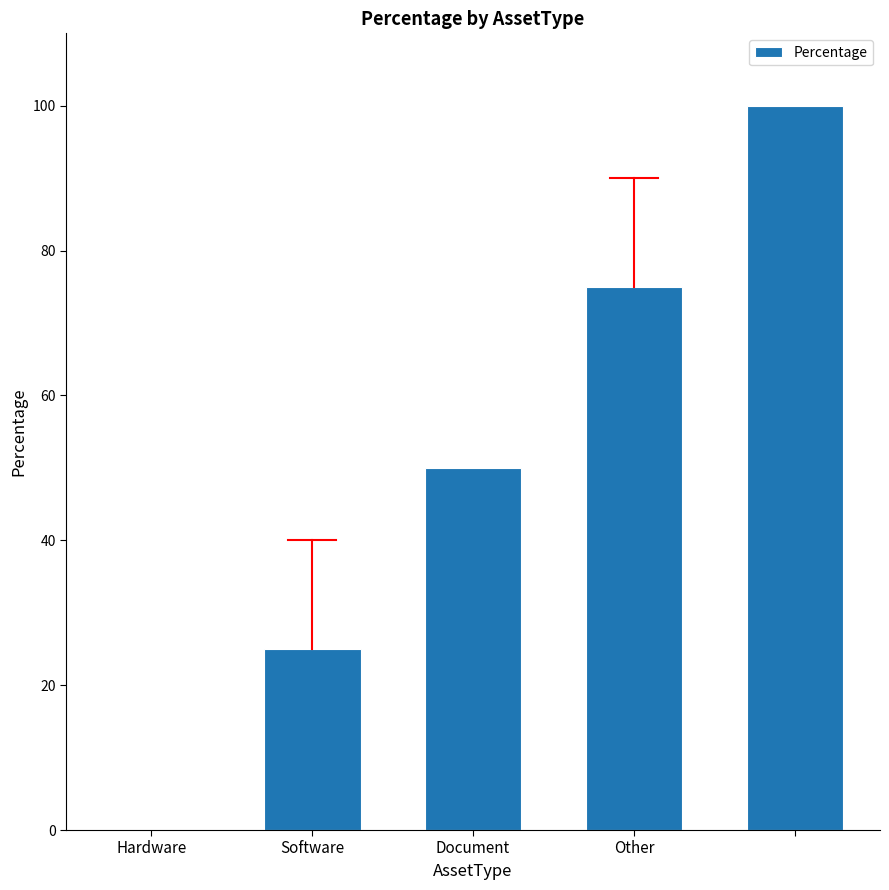

What is the sum of all values?

250